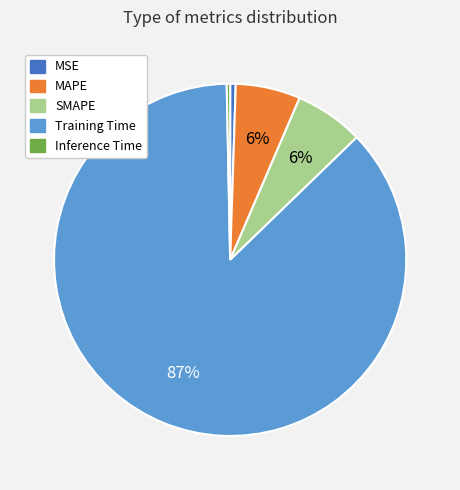

To the nearest percent, what is the combined percentage of Training Time and SMAPE?

93%